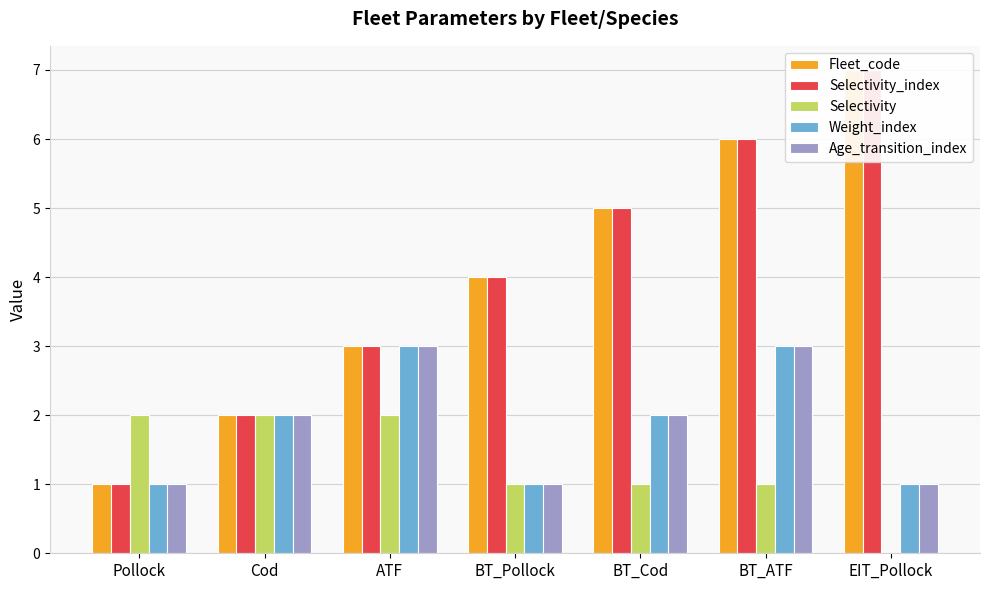

The value of Weight_index at Cod is 2. True or false?

True